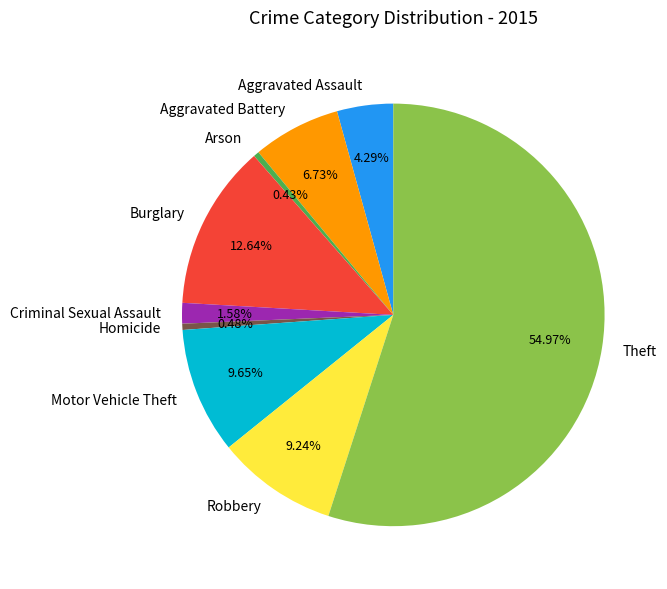

What is the largest slice in the pie chart?

Theft